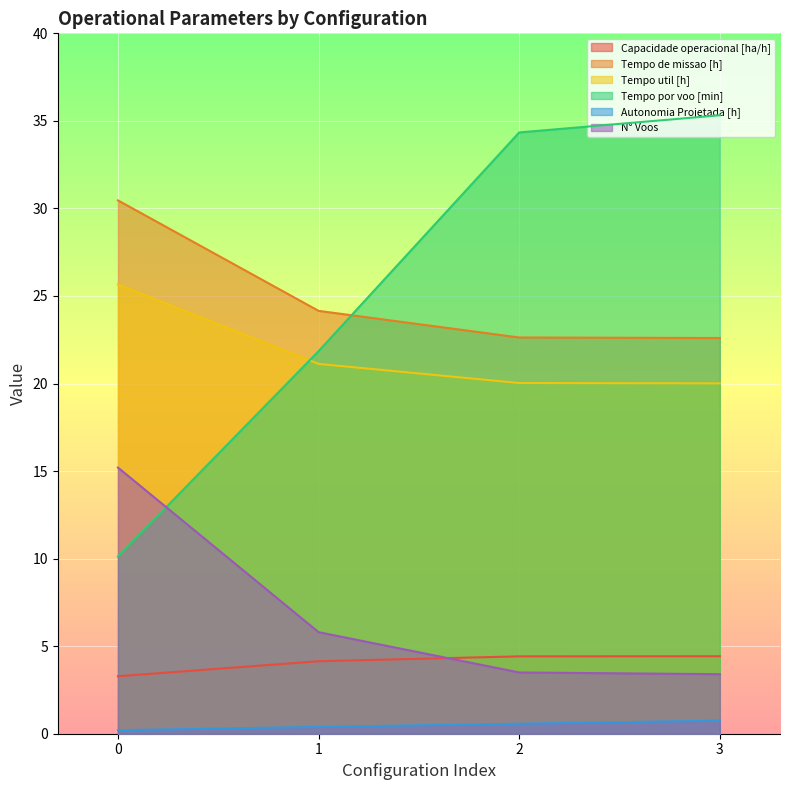

What is the sum of the Tempo de missao [h] values at 1 and 3?

46.8